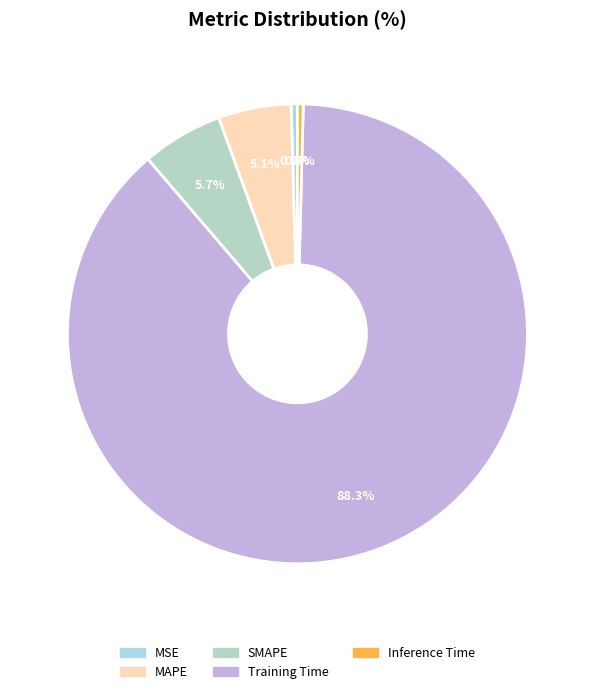

Does Training Time account for over 50% of the chart?

Yes